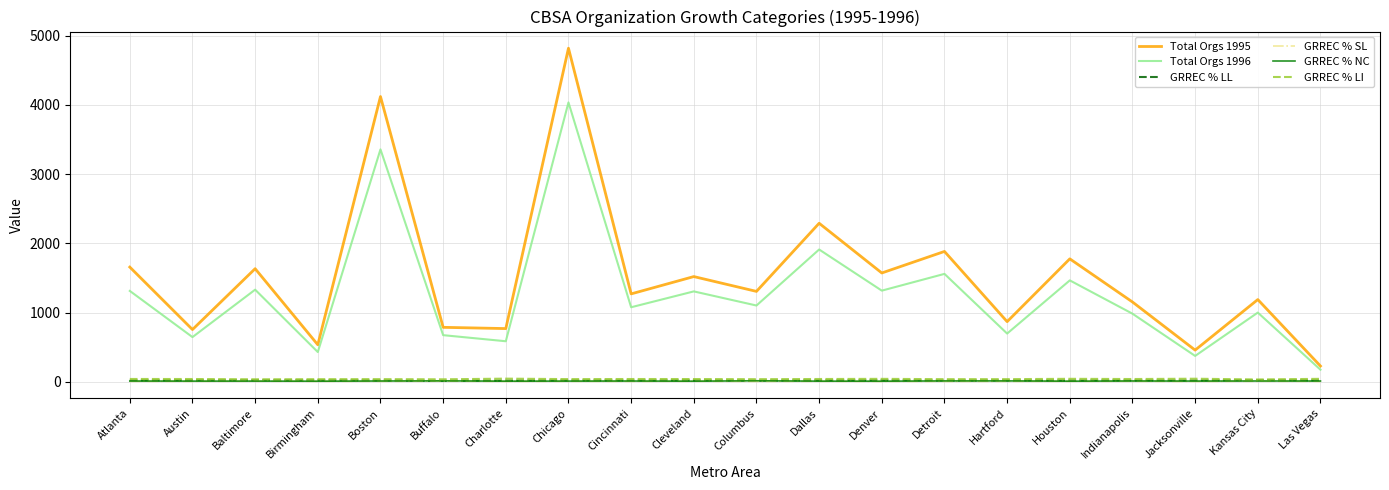

Is it true that Total Orgs 1996 equals 1318.3 at Dallas?

False